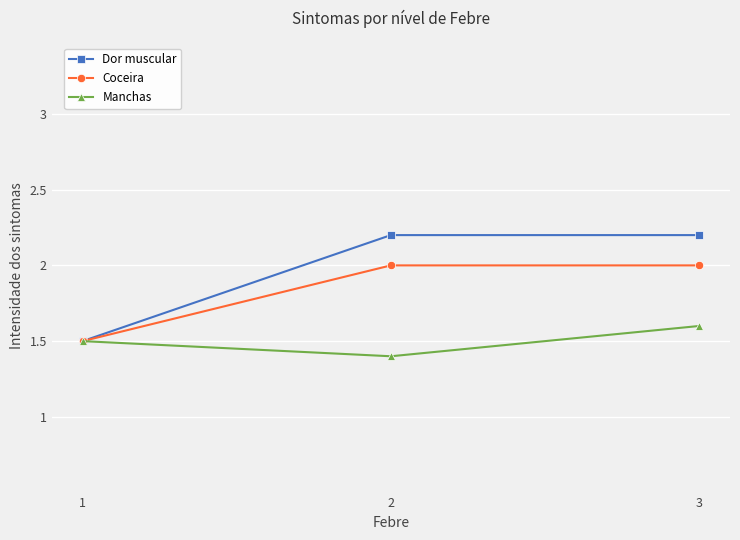

What is the value of the Manchas point at the 3rd from the left?

1.6